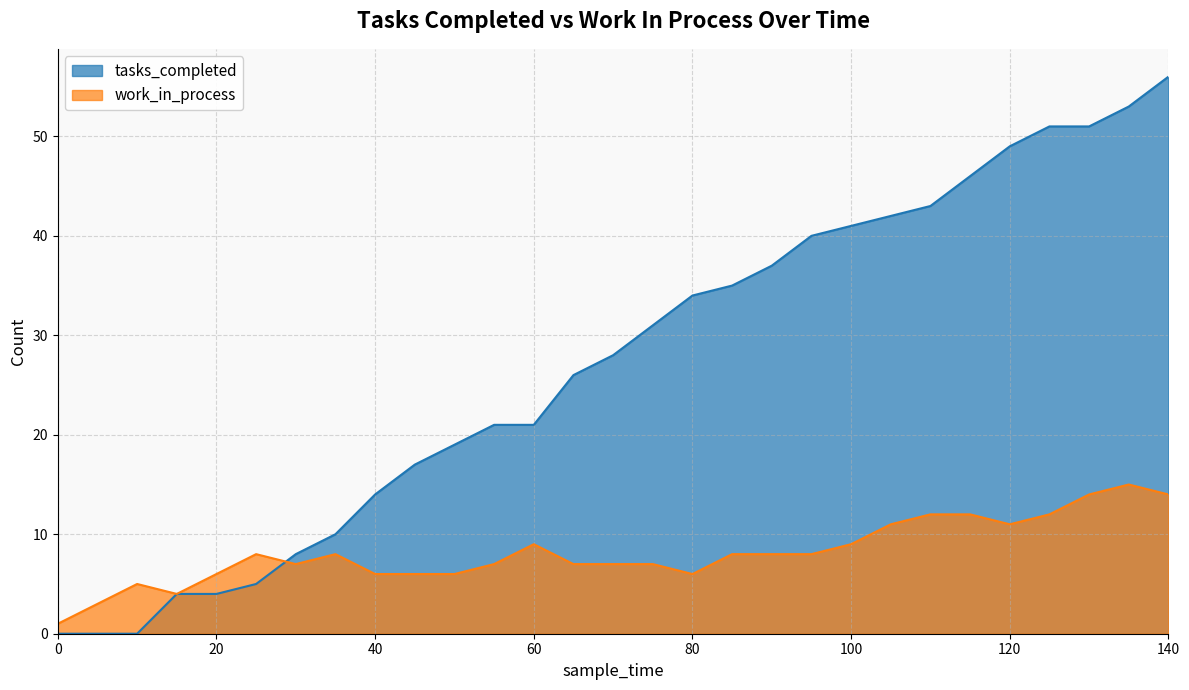

What is the difference between the maximum and minimum values in the tasks_completed series?

56